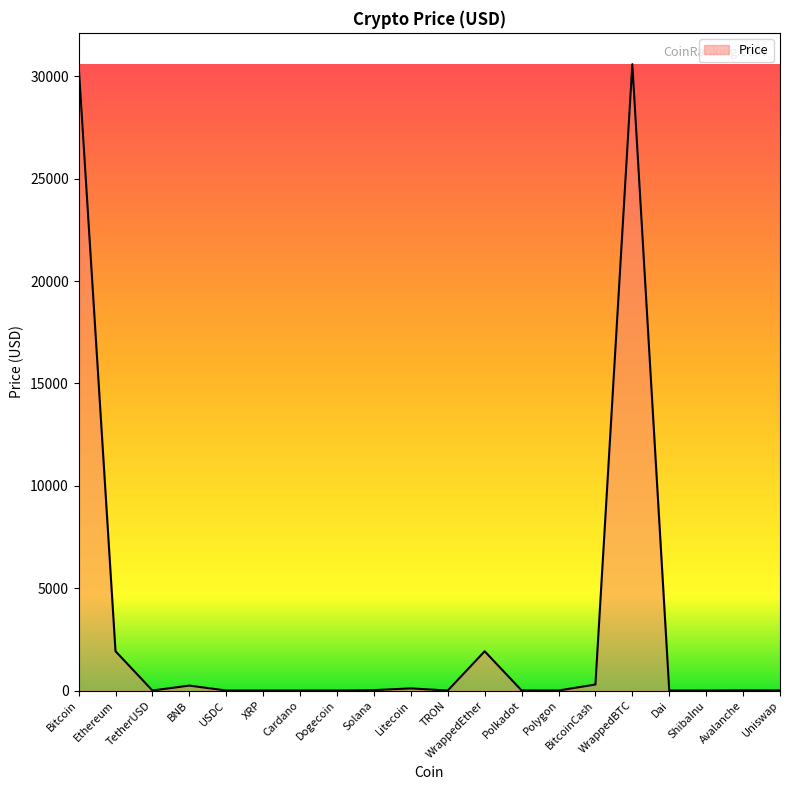

The chart shows a value of 30598.2 at Bitcoin. True or false?

True